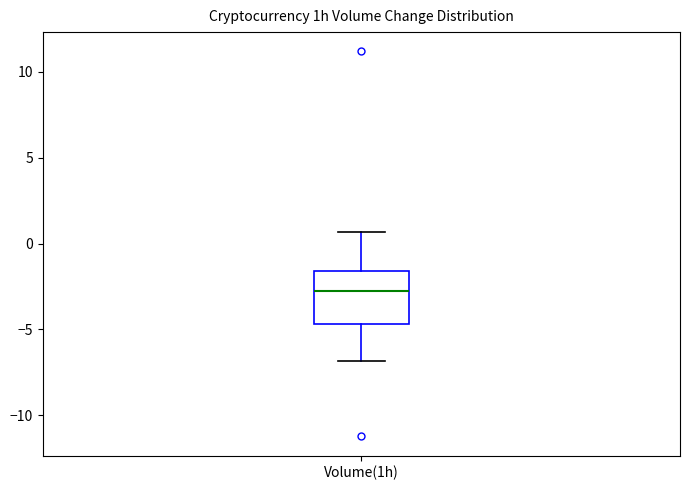

Read this box plot against the y-axis: the position of the median line, the range covered by the box, and the ends of both whiskers. The values are not printed on the chart, so give them approximately, as read against the axis.

median -3.0, box -4.5 to -1.5, whiskers -7.0 to 0.5